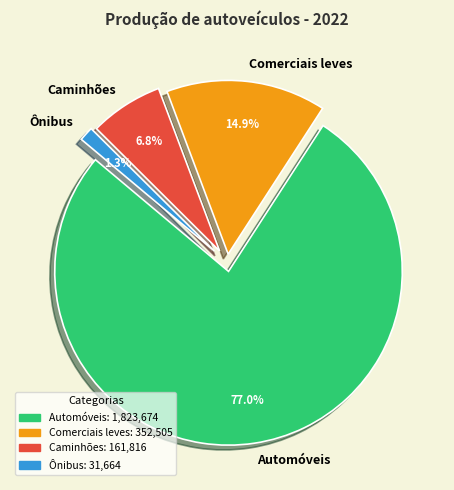

How many slices are in this pie chart?

4